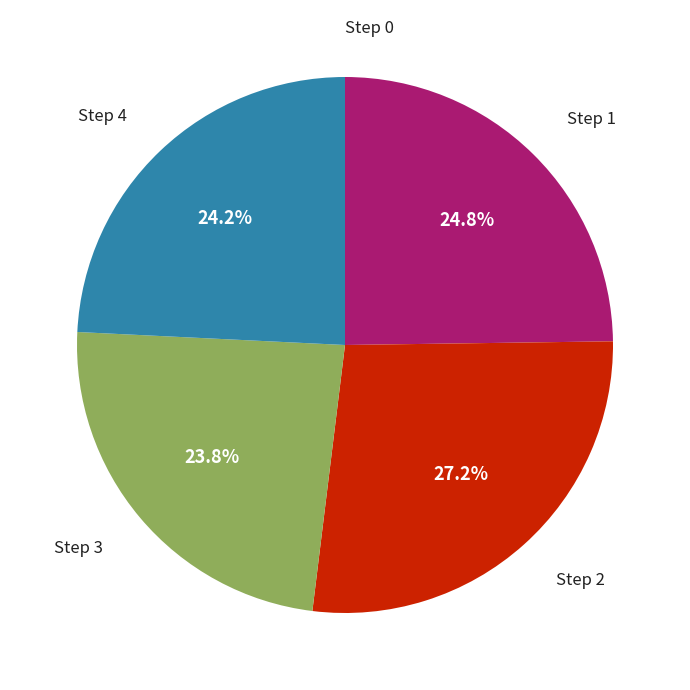

What is the smallest slice in the pie chart?

Step 0